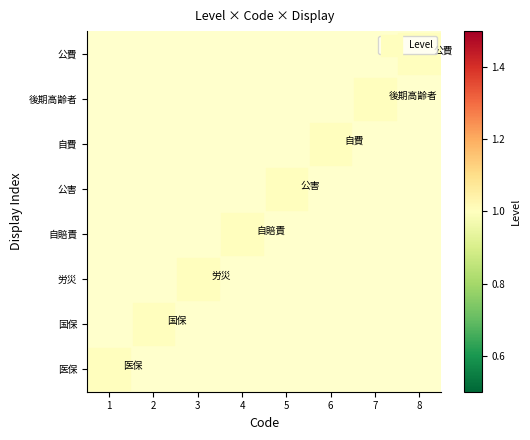

Is it true that the value at 6 is 6?

True